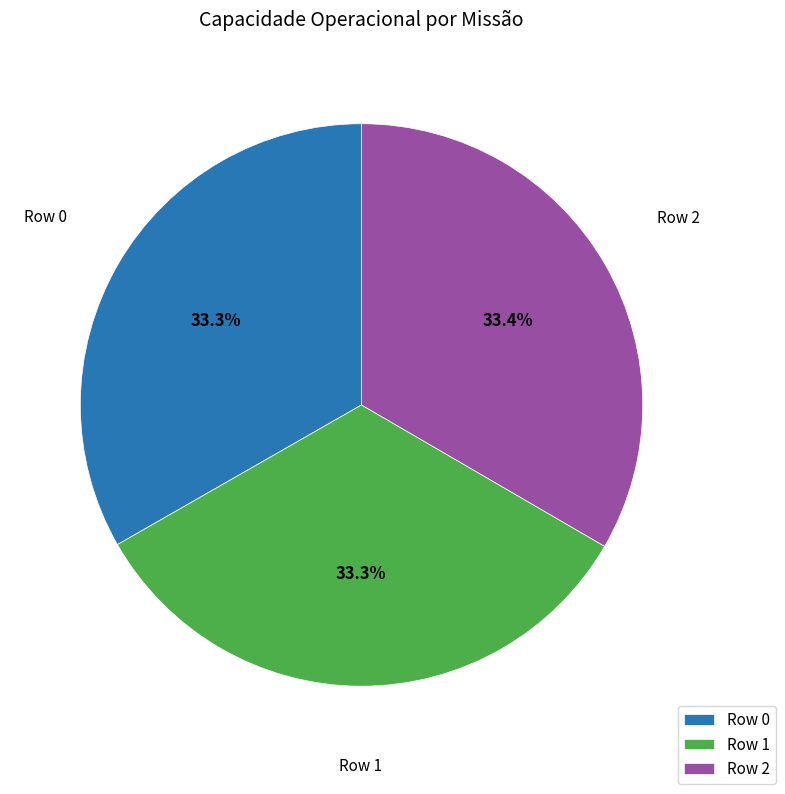

Does Row 2 account for over 50% of the chart?

No